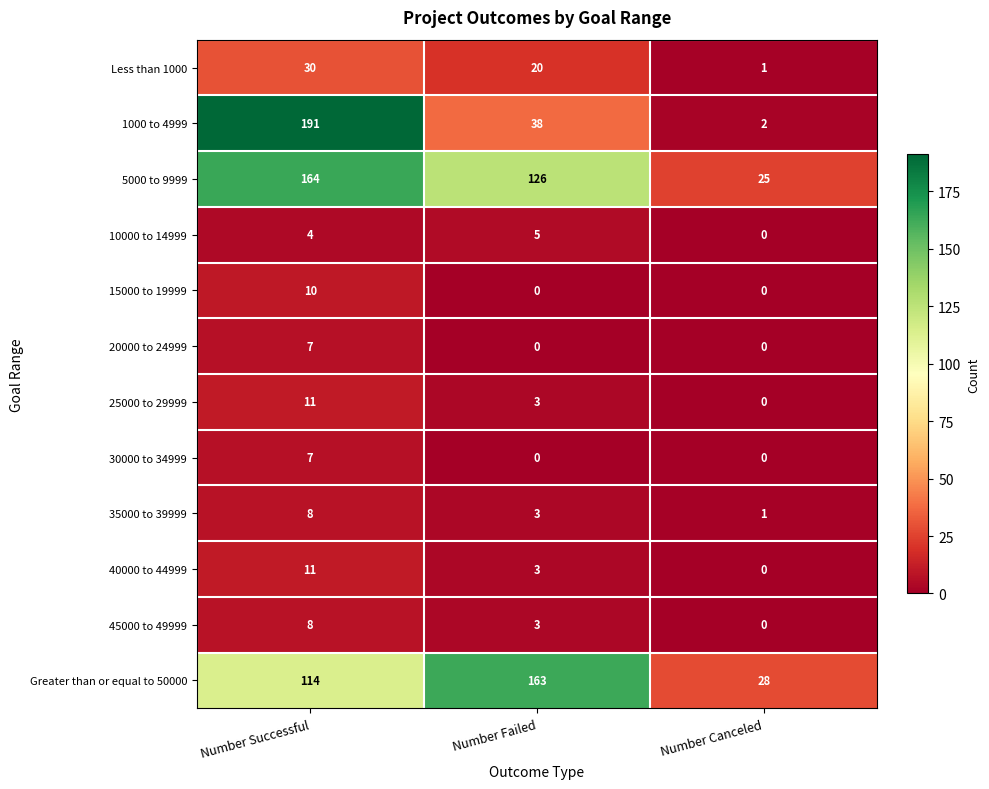

What is the average value of the 1000 to 4999 series?

77